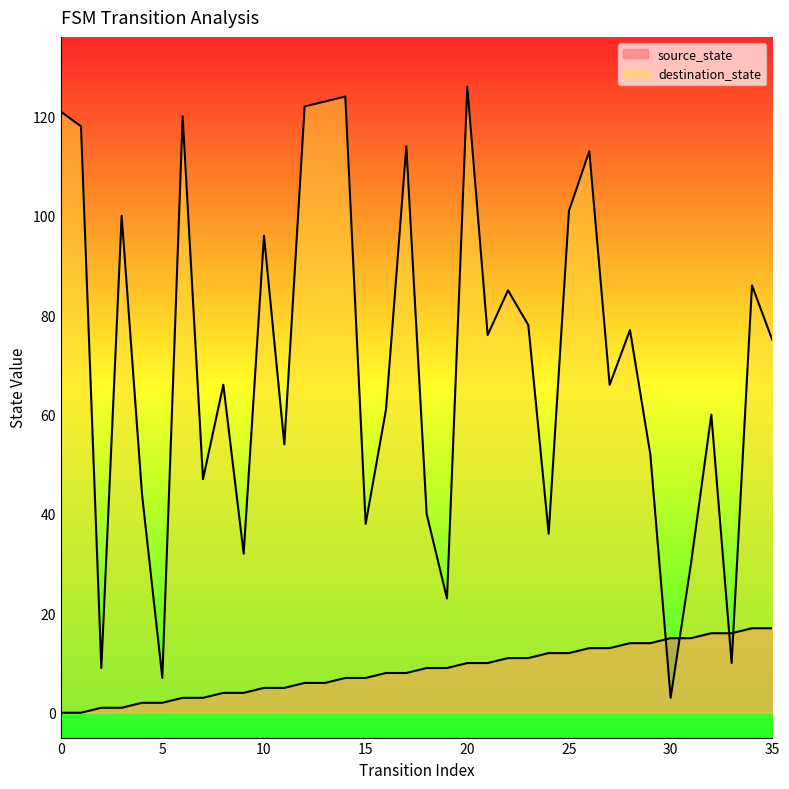

The source_state series shows -11 at 0. True or false?

False